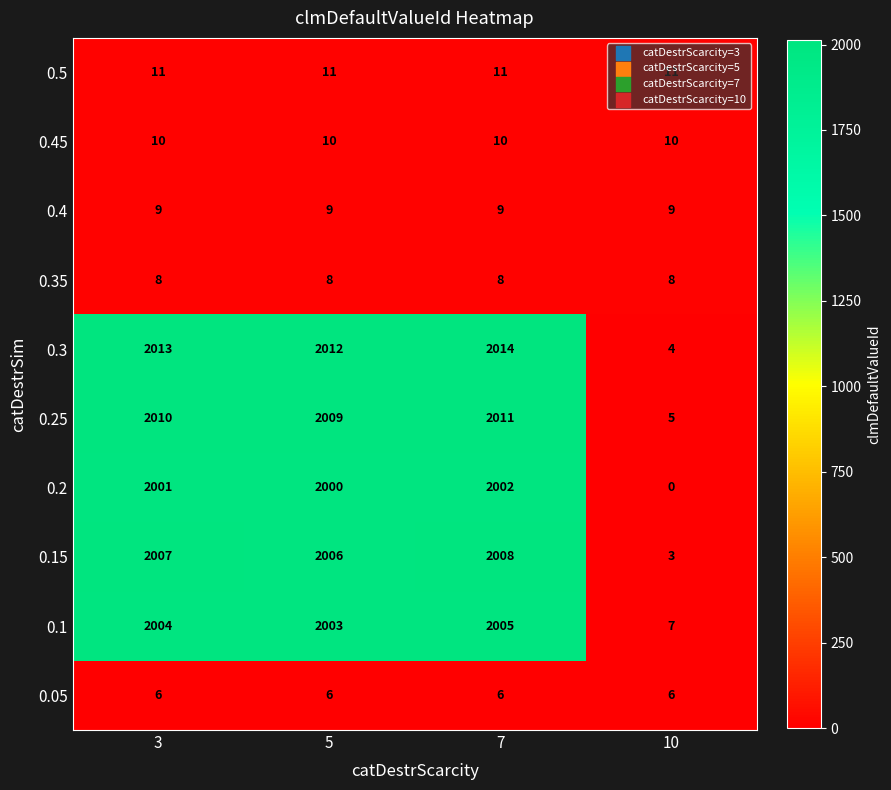

What is the average value of the 0.1 series?

1505